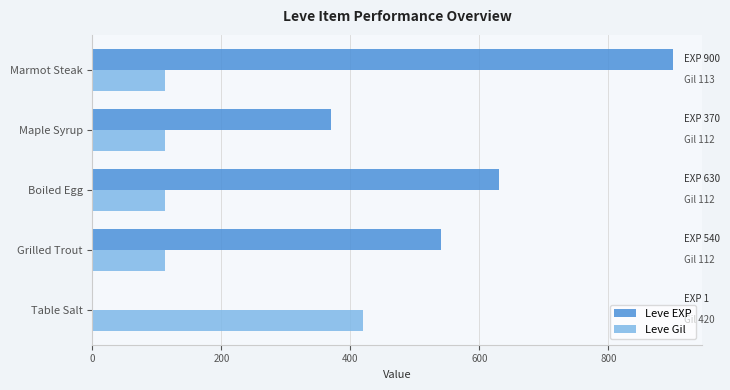

What is the sum of all Leve EXP values?

2441